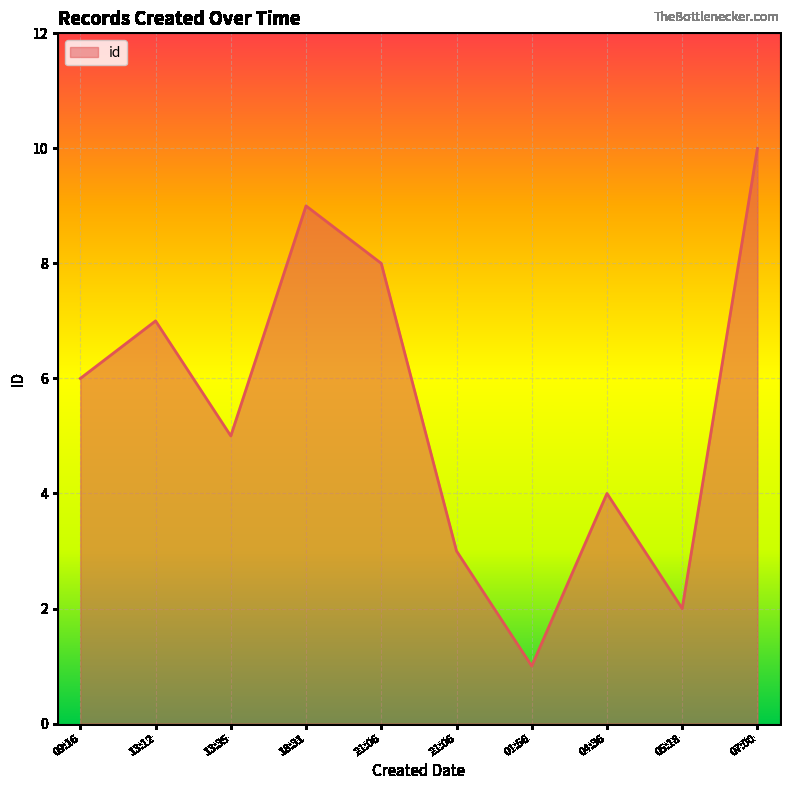

How many lines are shown in the chart?

1